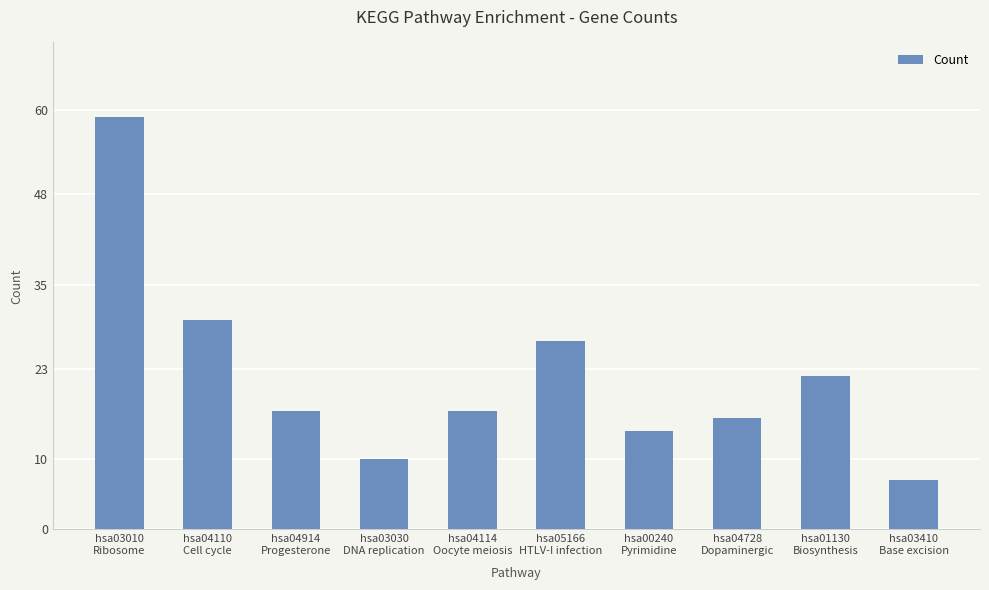

Are the bars horizontal?

No